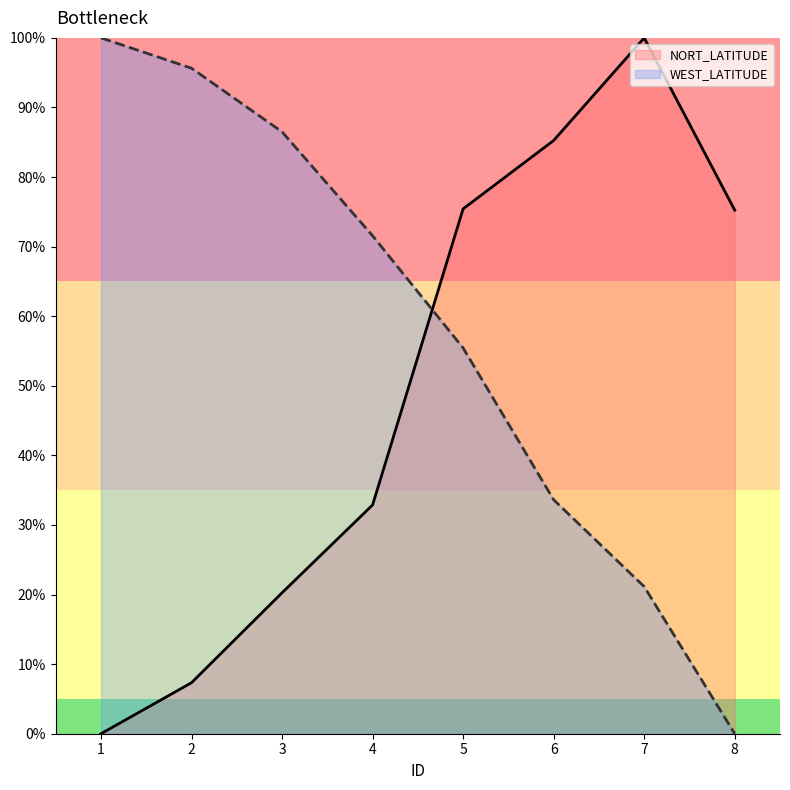

Rank the series by their average value, from lowest to highest.

NORT_LATITUDE, WEST_LATITUDE